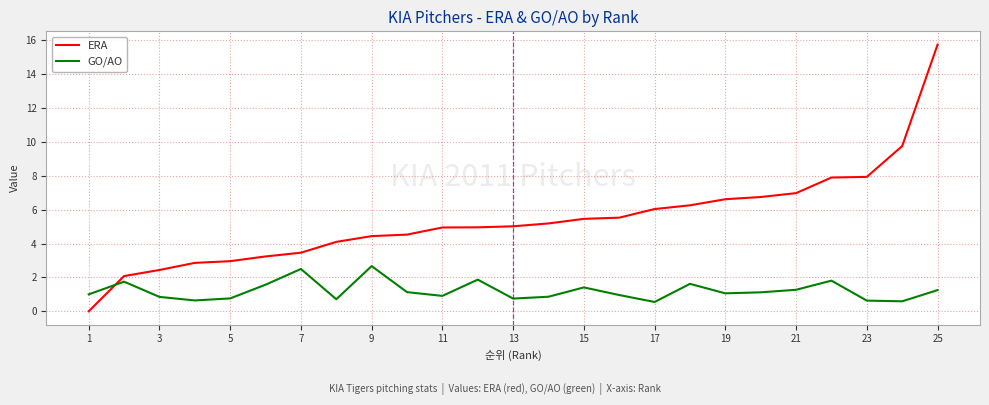

After their last crossing, which series has the higher values: ERA or GO/AO?

ERA